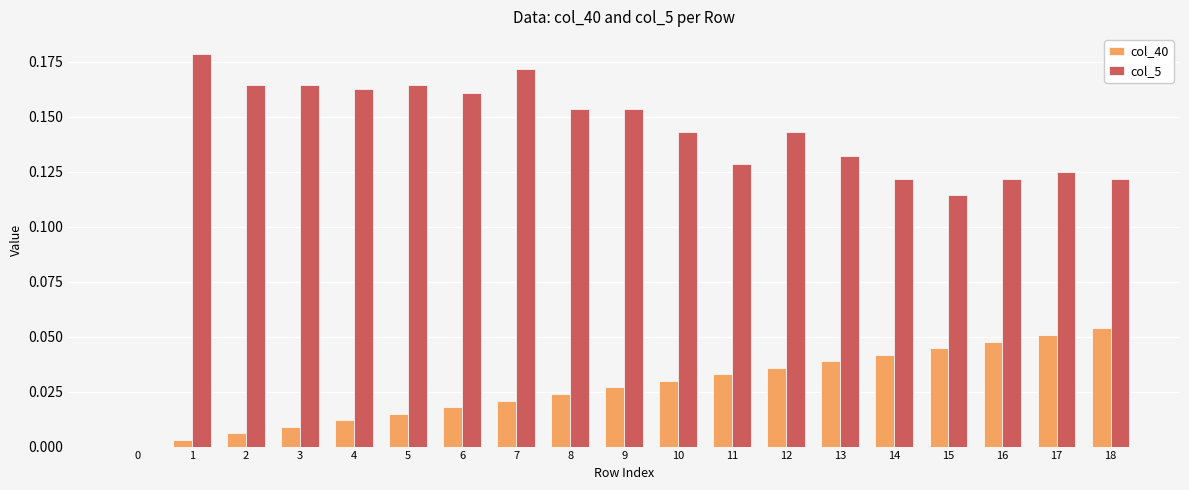

What is the sum of all col_40 values?

0.5